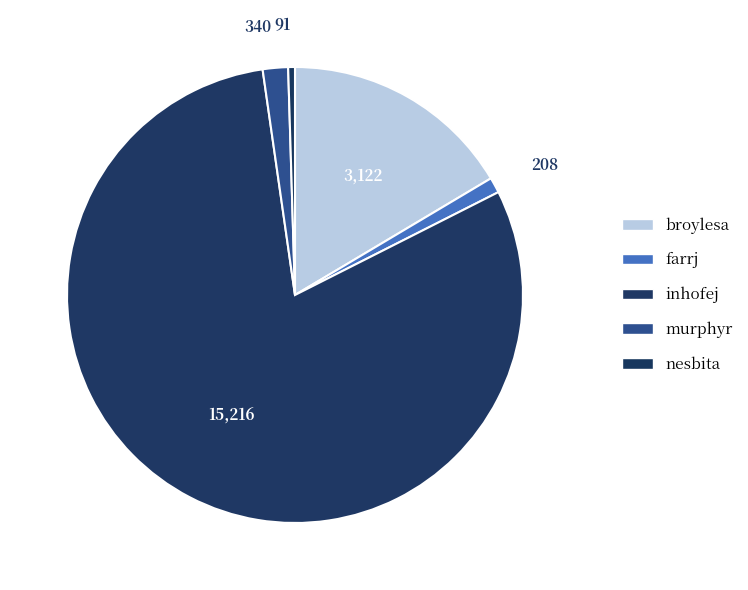

Is there any slice that represents more than half of the pie?

Yes